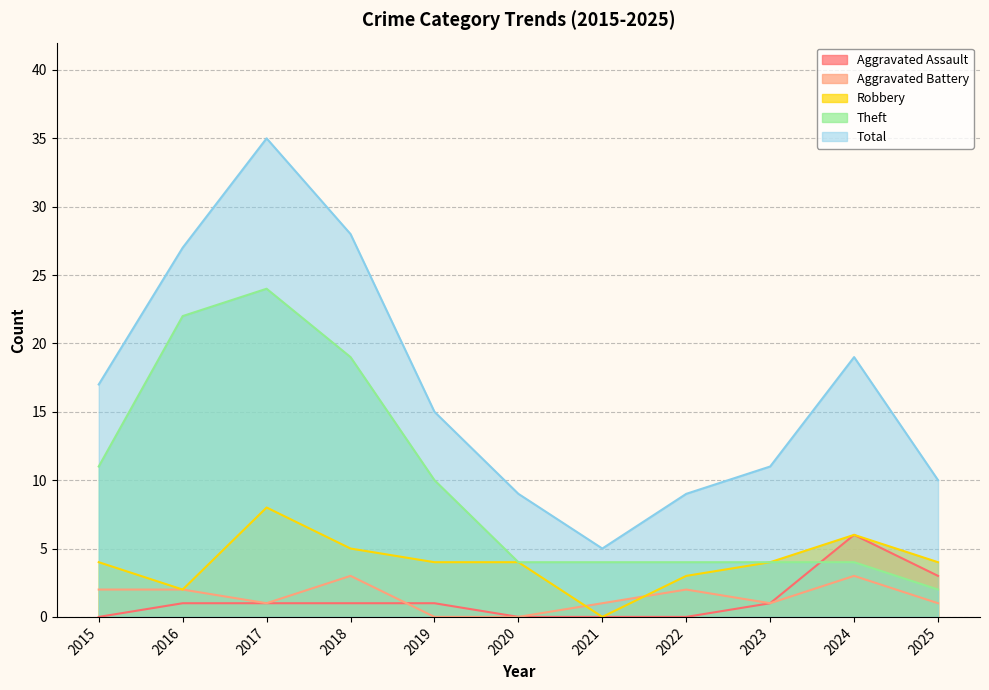

What value does the Robbery series have at 2025?

4